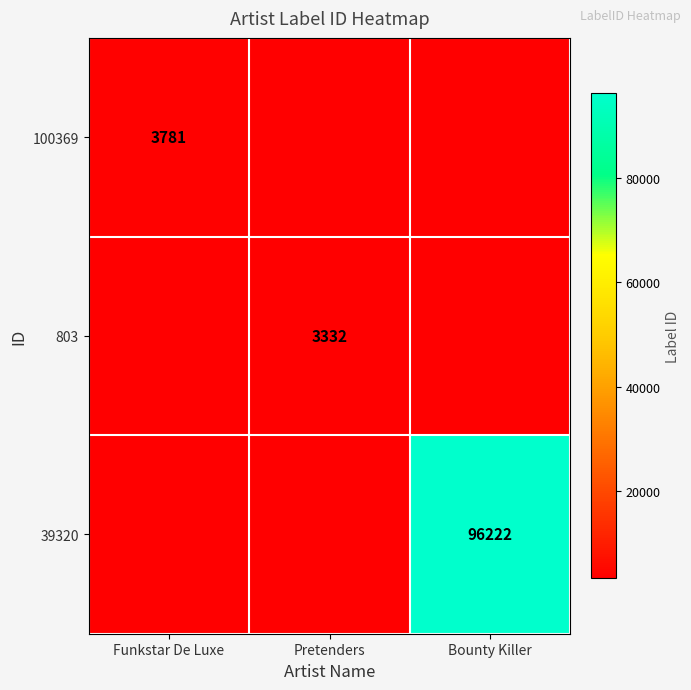

The value of 39320 at Bounty Killer is 145121. True or false?

False